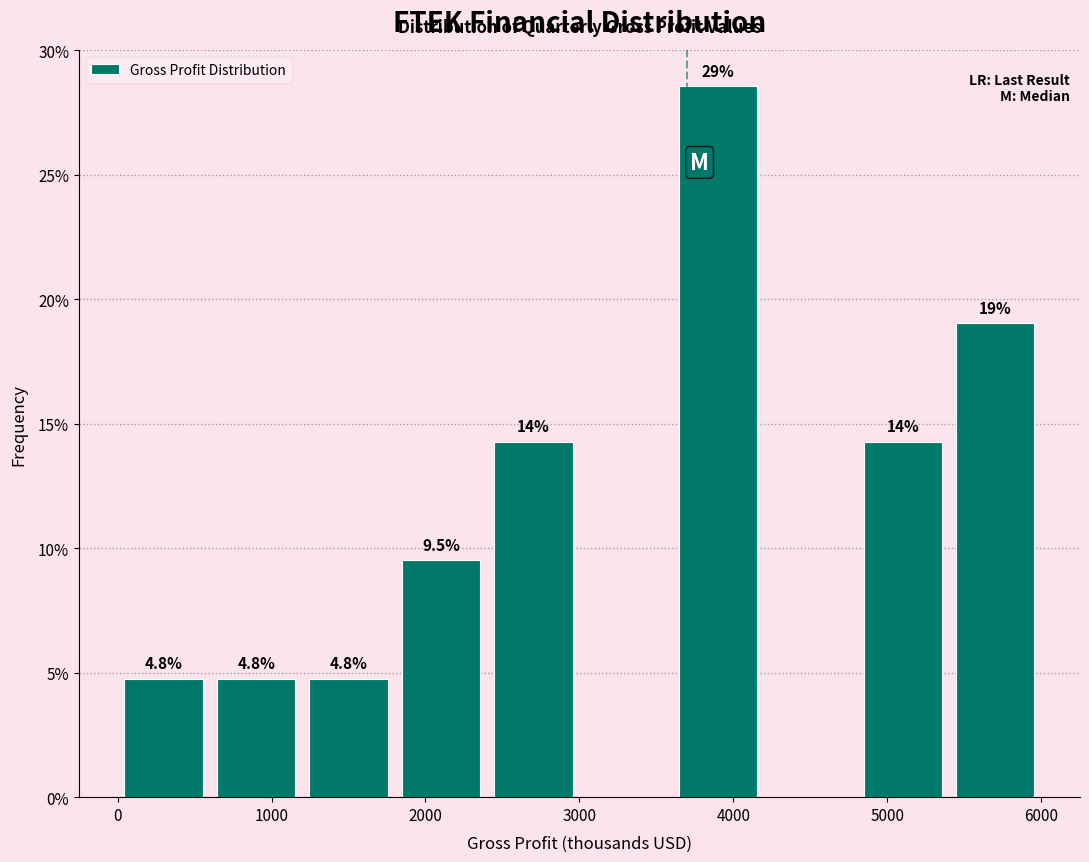

Over which range of the x-axis is the bar tallest?

3600 to 4200